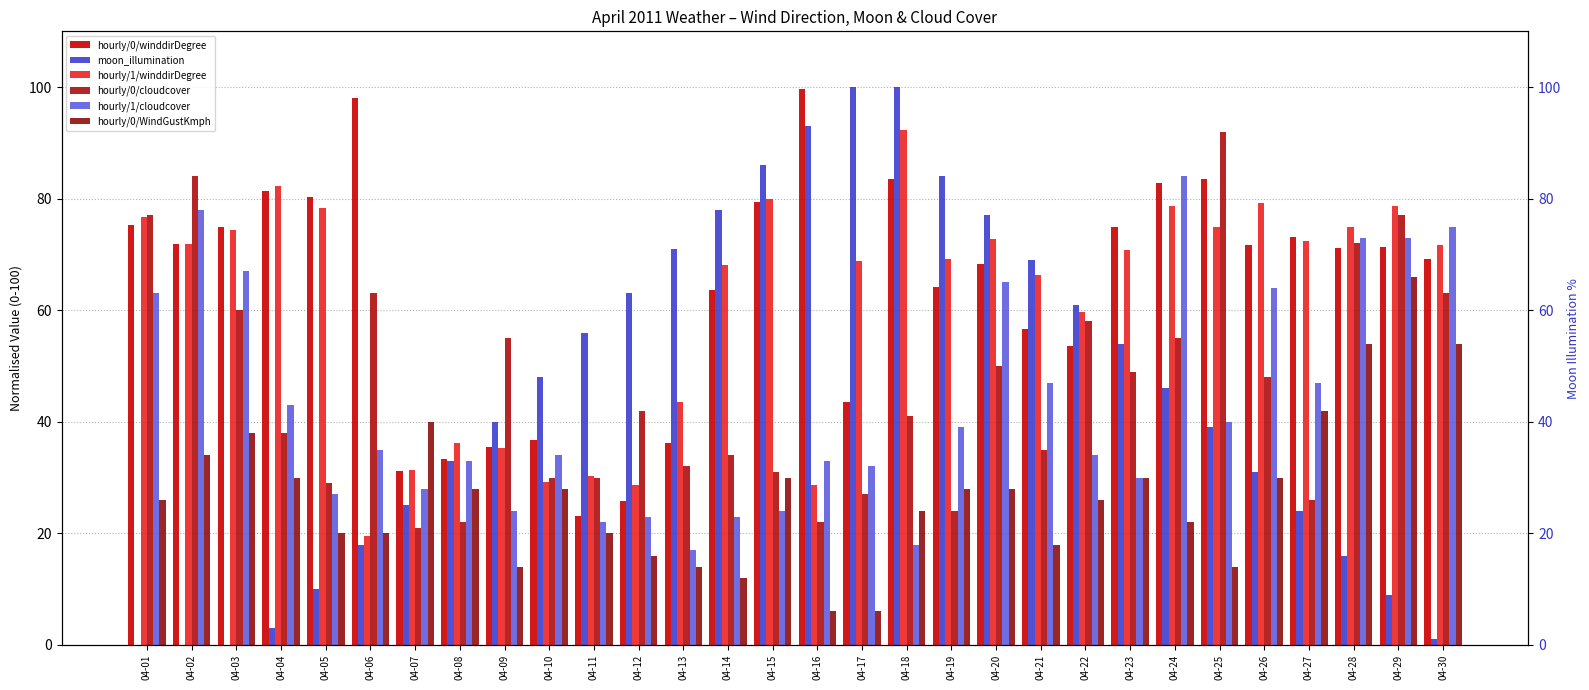

What is the total value across all series at 04-25?

343.6